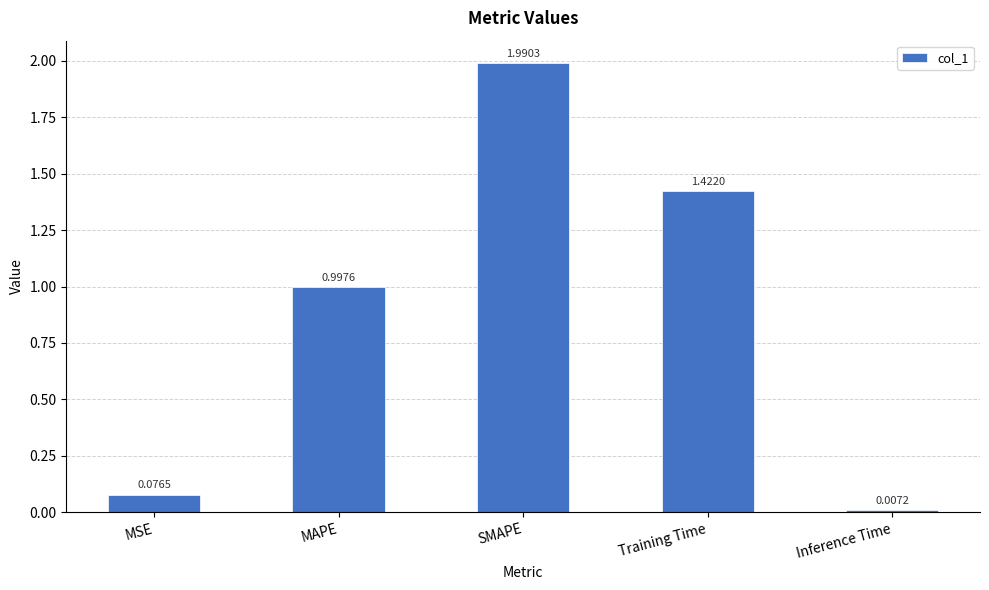

What is the change in value from MAPE to Inference Time?

-1.0